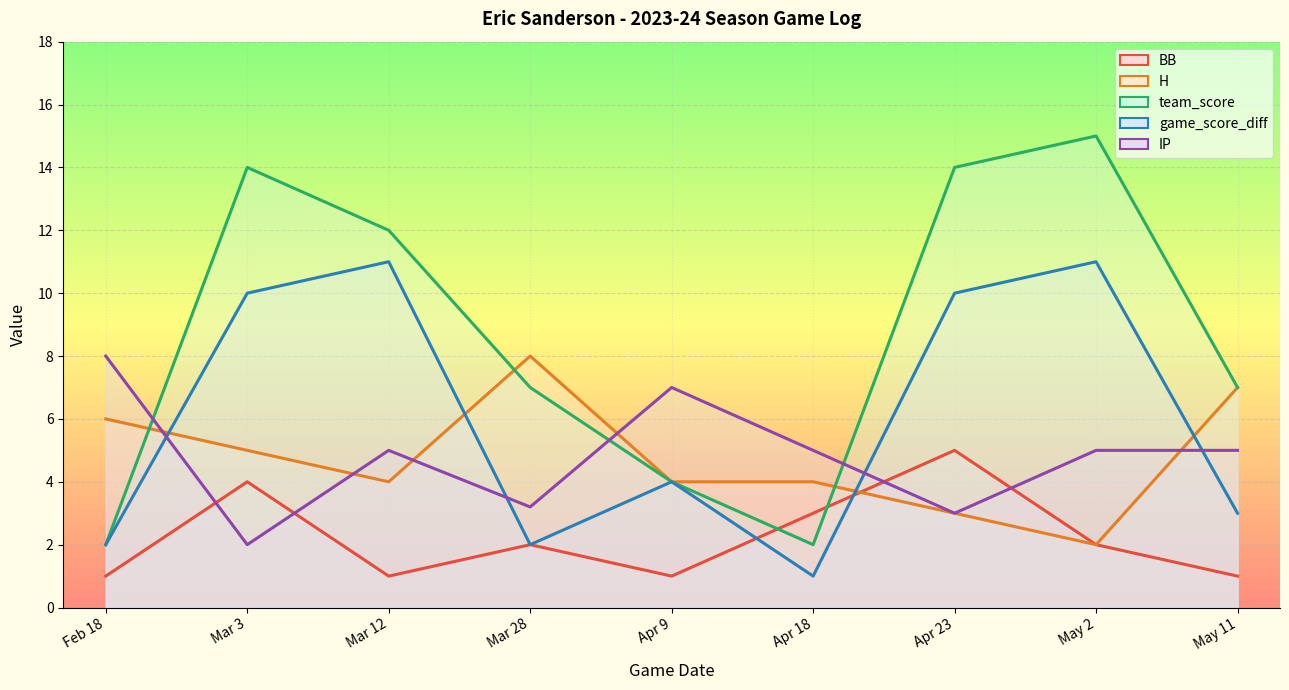

Count the game_score_diff values in the range 2 to 10.

6